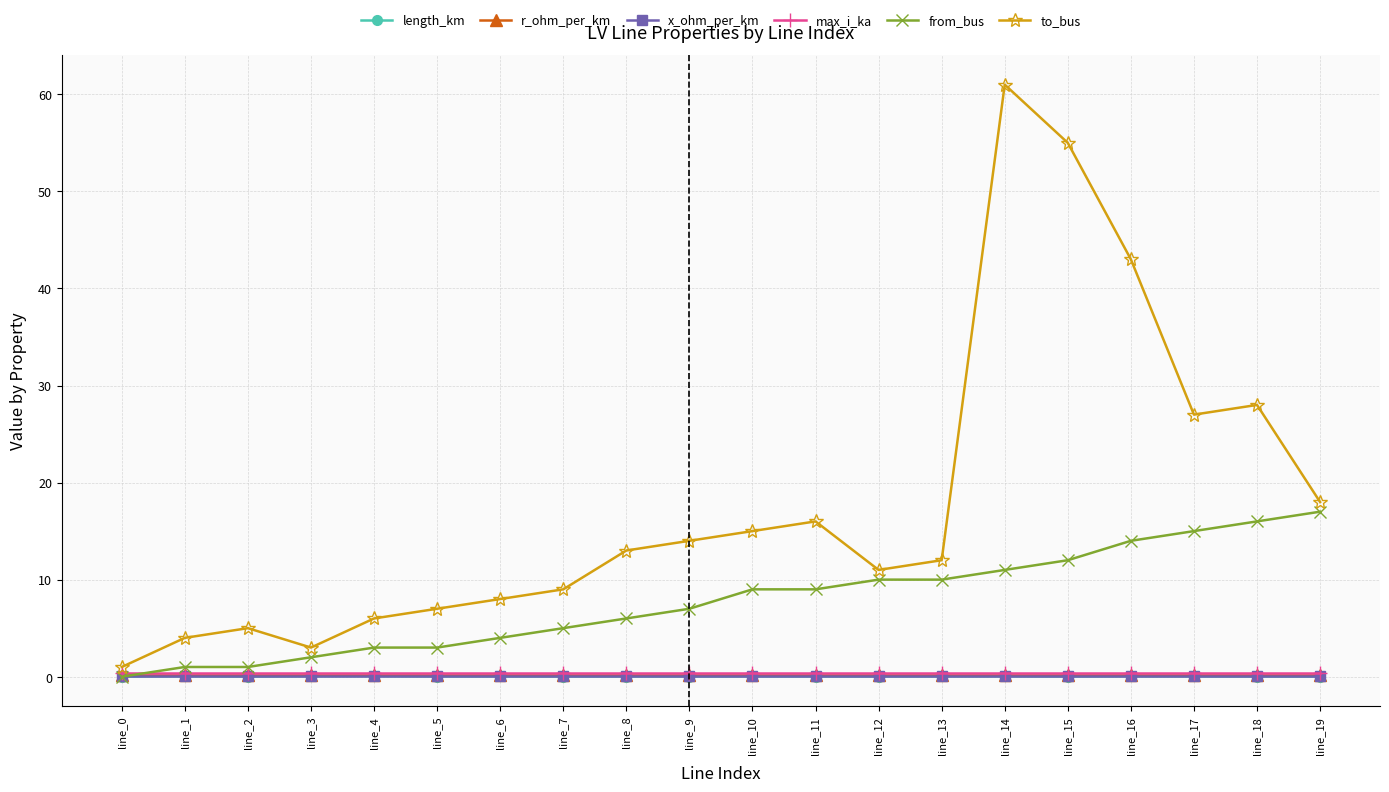

At how many categories does at least one series exceed 36?

3